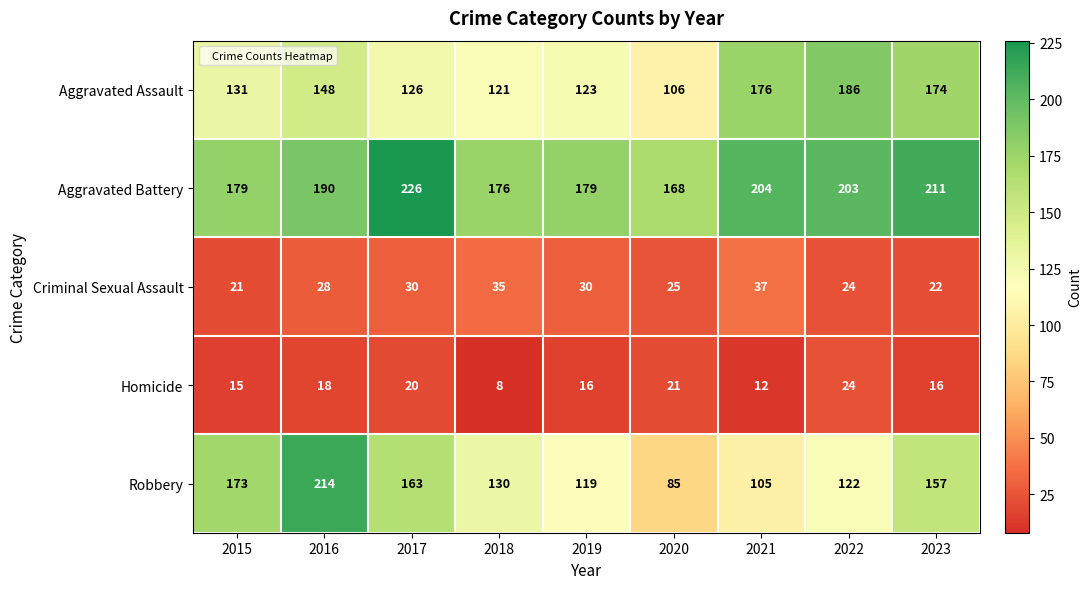

The value of Robbery at 2017 is 236. True or false?

False